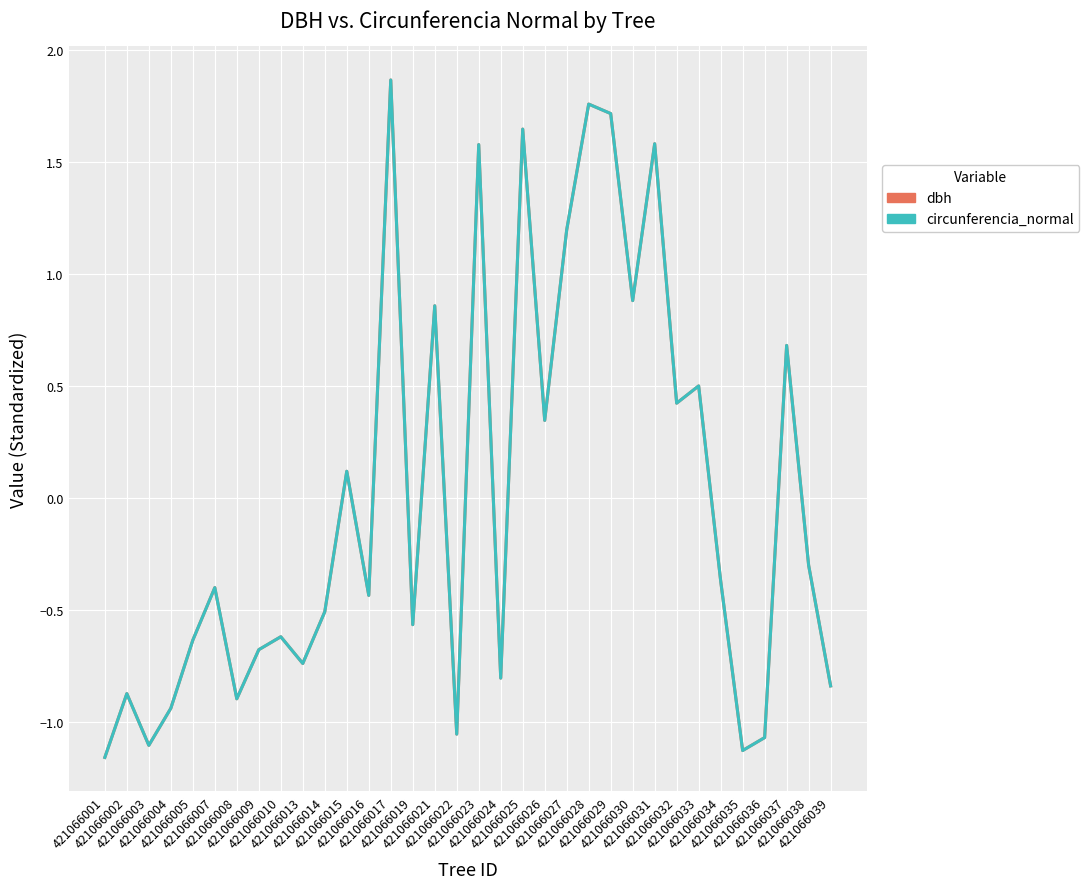

Which has a higher value, 421066028 or 421066001?

421066028